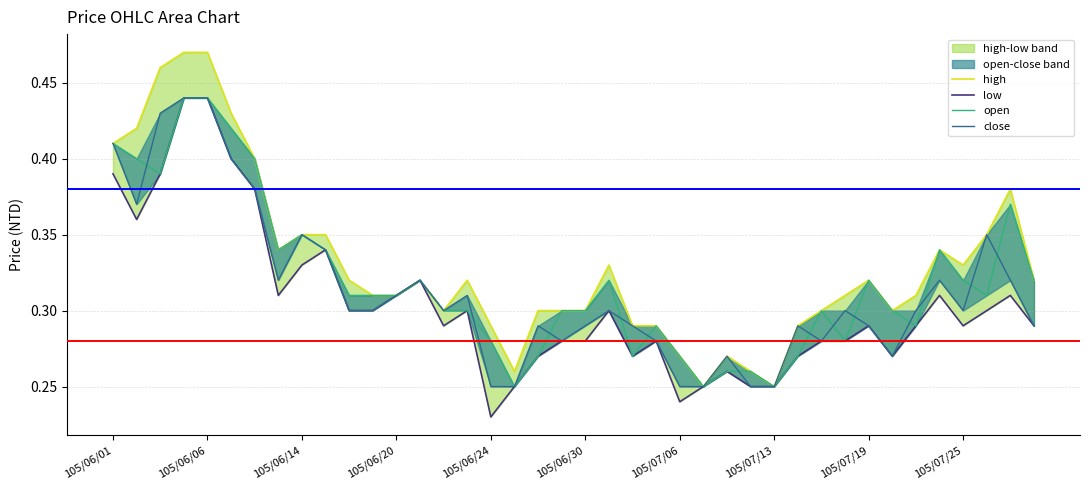

Does the chart have visible grid lines?

Yes